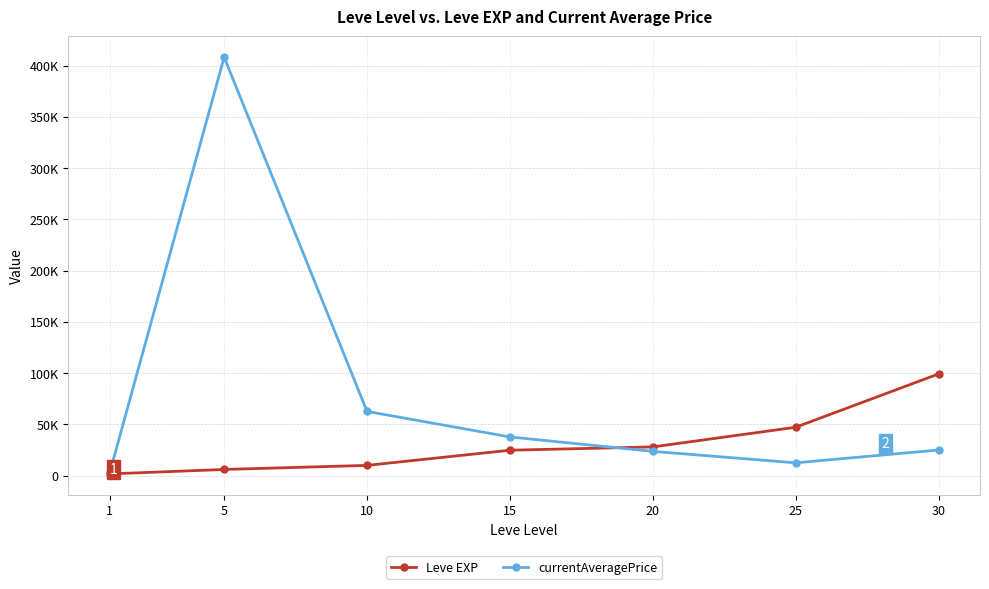

Reading left to right, what are all the values shown in this chart?

Leve EXP: 1690	6030	9990	24790	28010	47200	99220
currentAveragePrice: 3307	408200	62625	37751	23666	12500	25000